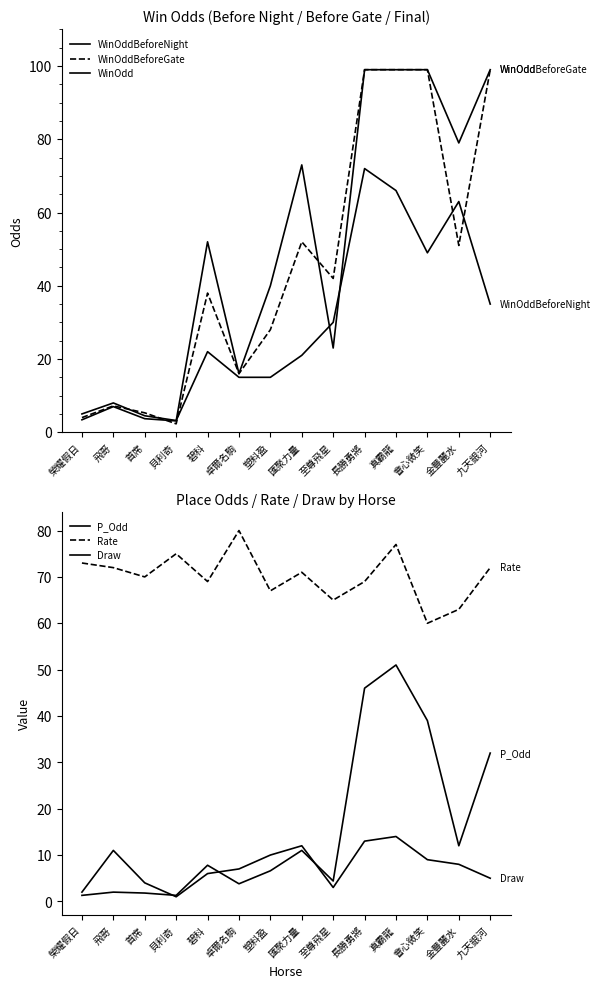

What is the sum of all WinOdd values?

696.2